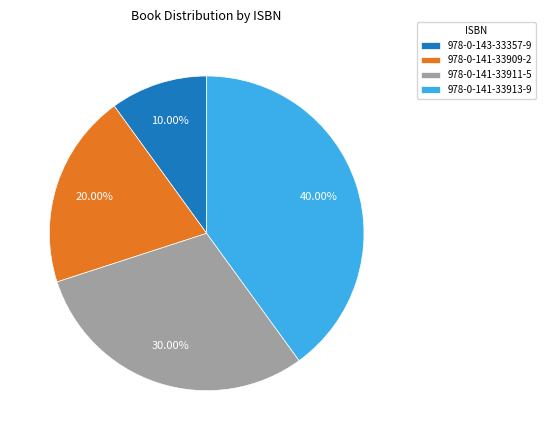

What is the smallest slice in the pie chart?

978-0-143-33357-9